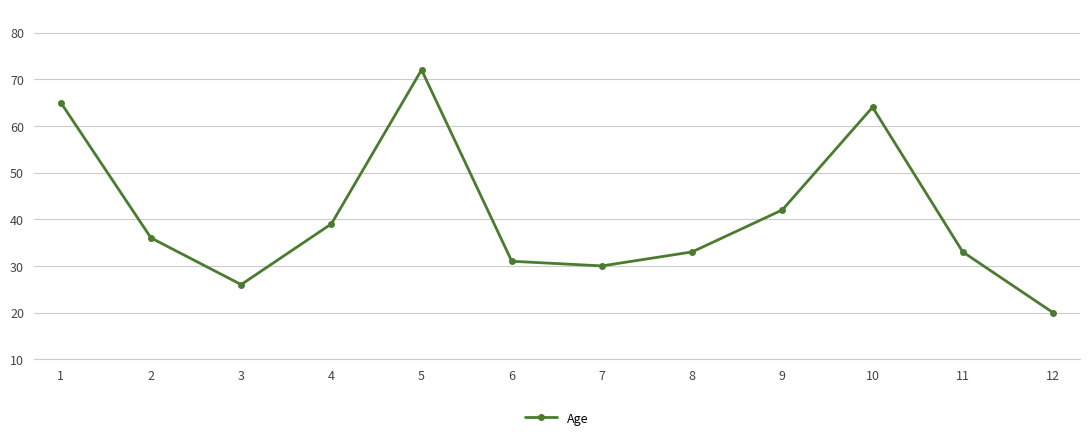

What is the average value?

41